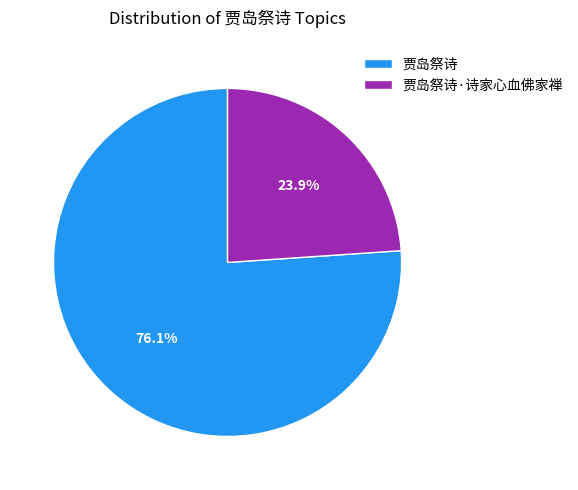

How many slices are in this pie chart?

2